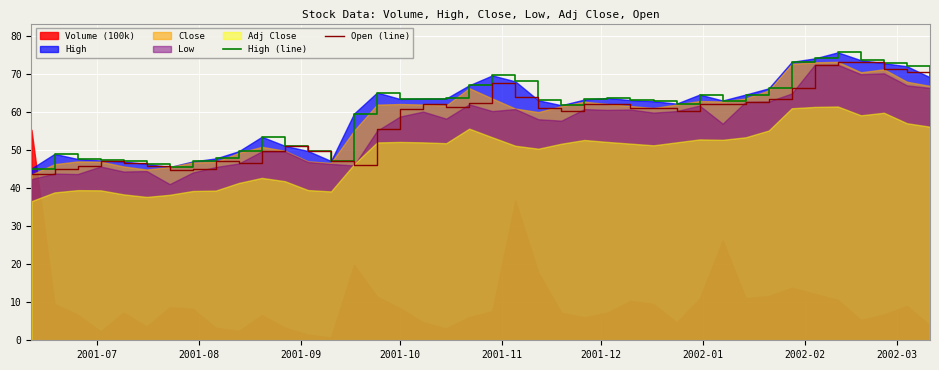

What is the highest value of the Open (line) series?

73.1